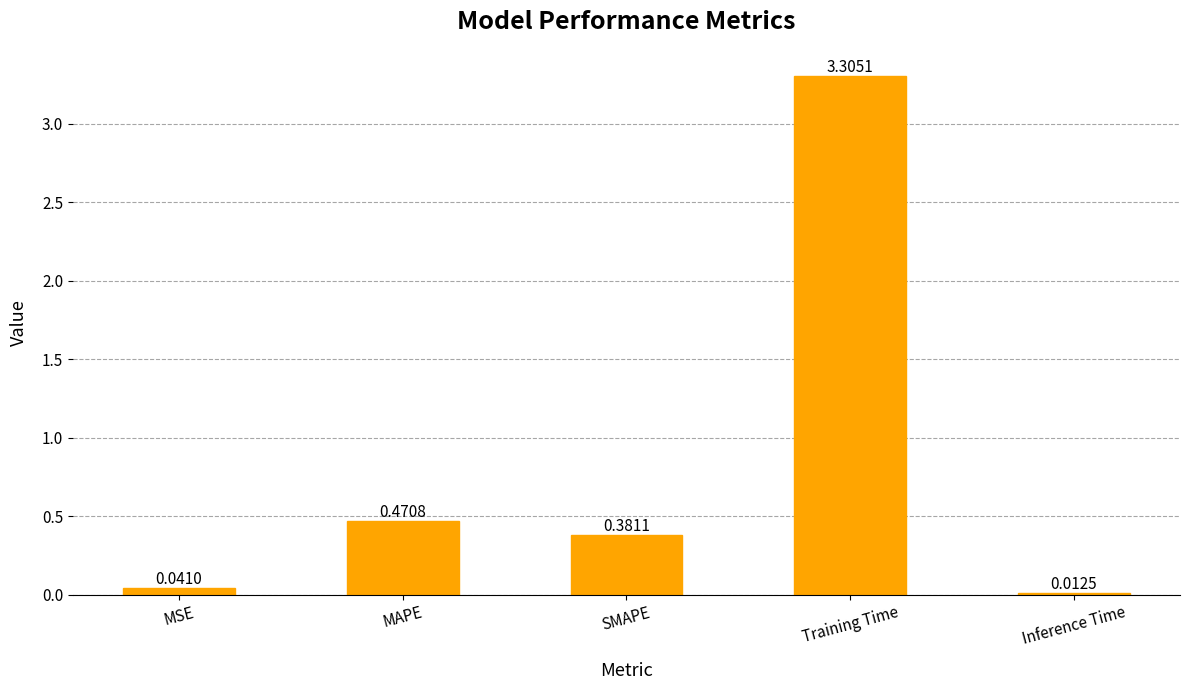

Rank the categories by value from lowest to highest.

Inference Time, MSE, SMAPE, MAPE, Training Time